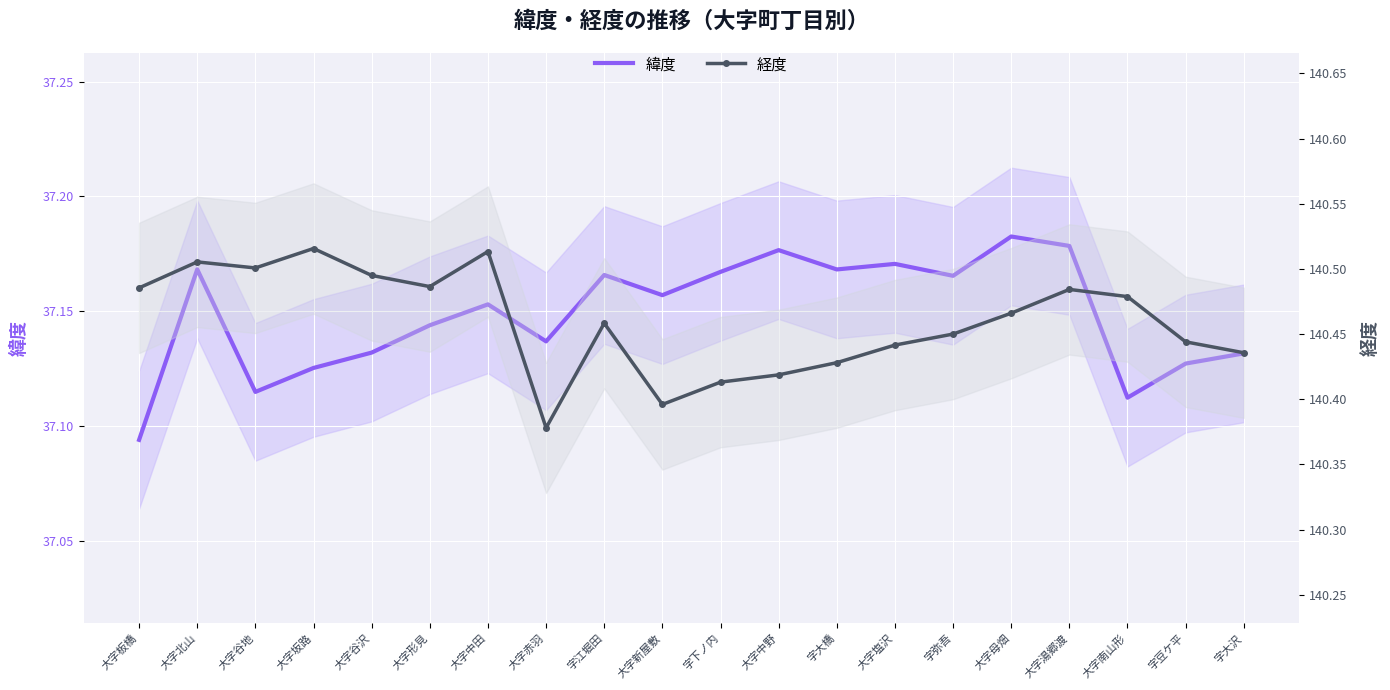

Reading left to right, what are all the values shown in this chart?

緯度: 37.1	37.2	37.1	37.1	37.1	37.1	37.2	37.1	37.2	37.2	37.2	37.2	37.2	37.2	37.2	37.2	37.2	37.1	37.1	37.1
経度: 140.5	140.5	140.5	140.5	140.5	140.5	140.5	140.4	140.5	140.4	140.4	140.4	140.4	140.4	140.4	140.5	140.5	140.5	140.4	140.4